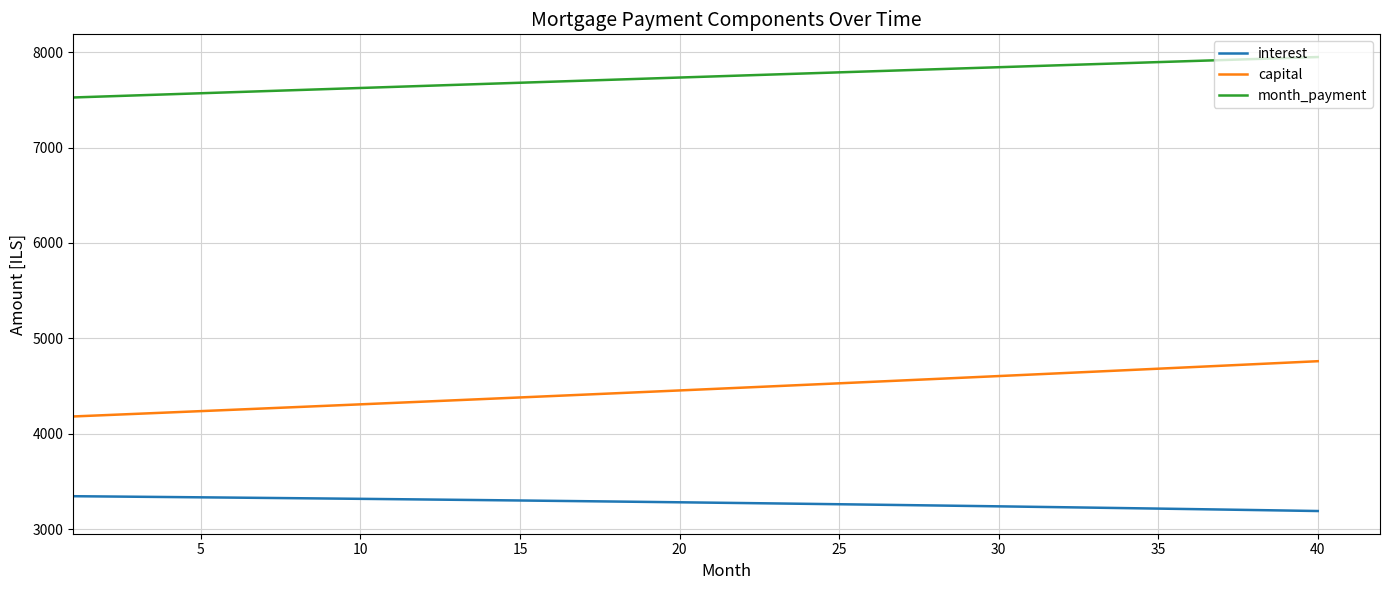

What is the difference between the maximum and minimum values in the interest series?

155.3